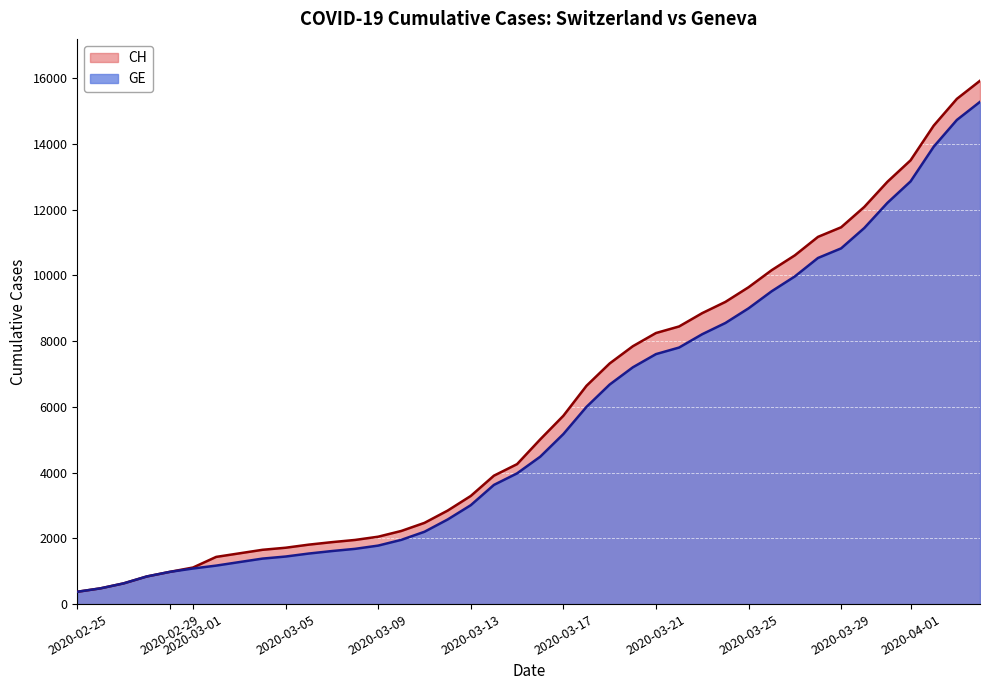

Count the number of categories in the chart.

40